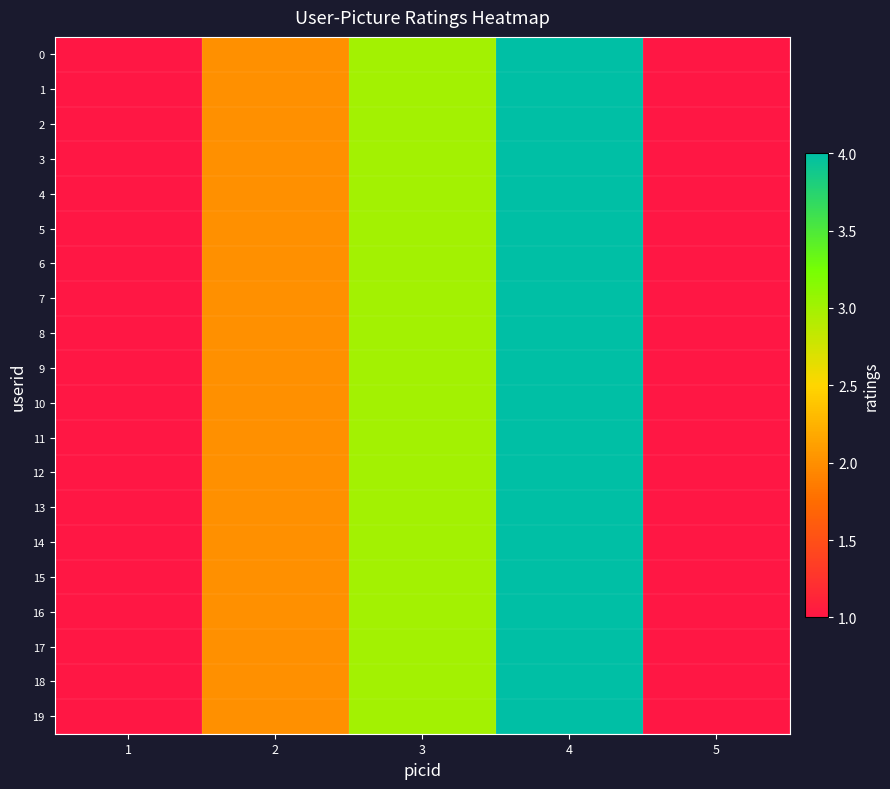

List the series in order of their peak value, highest first.

0, 1, 2, 3, 4, 5, 6, 7, 8, 9, 10, 11, 12, 13, 14, 15, 16, 17, 18, 19